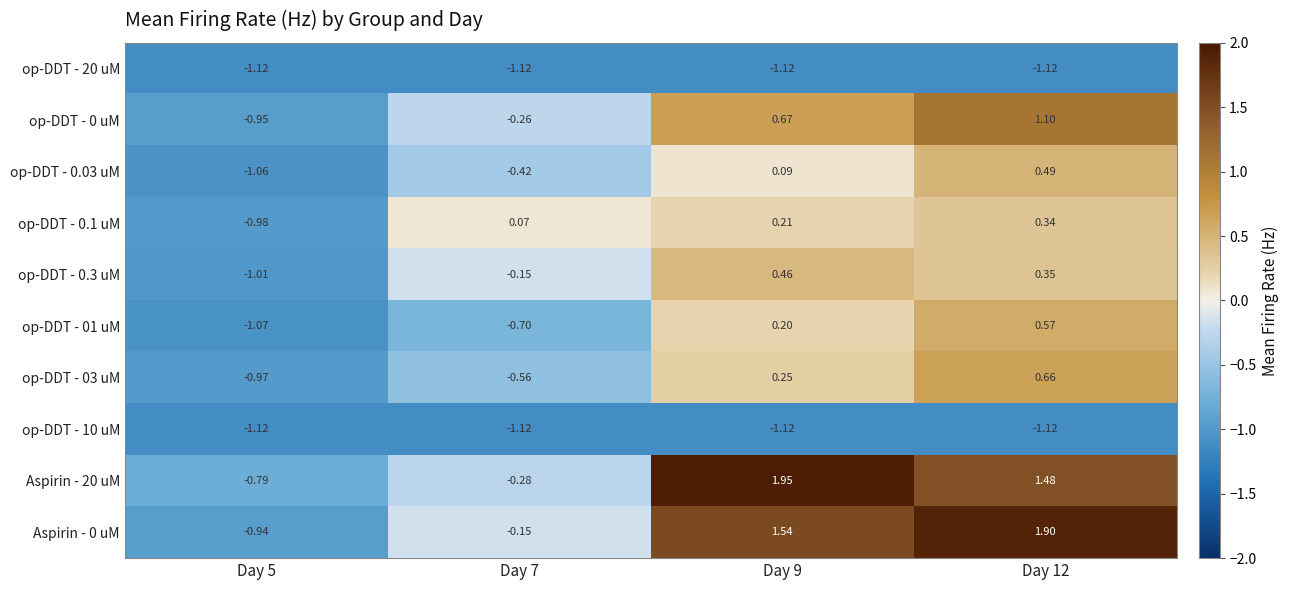

Is the value of Aspirin - 0 uM at Day 5 greater than the value of Aspirin - 20 uM at Day 7?

No